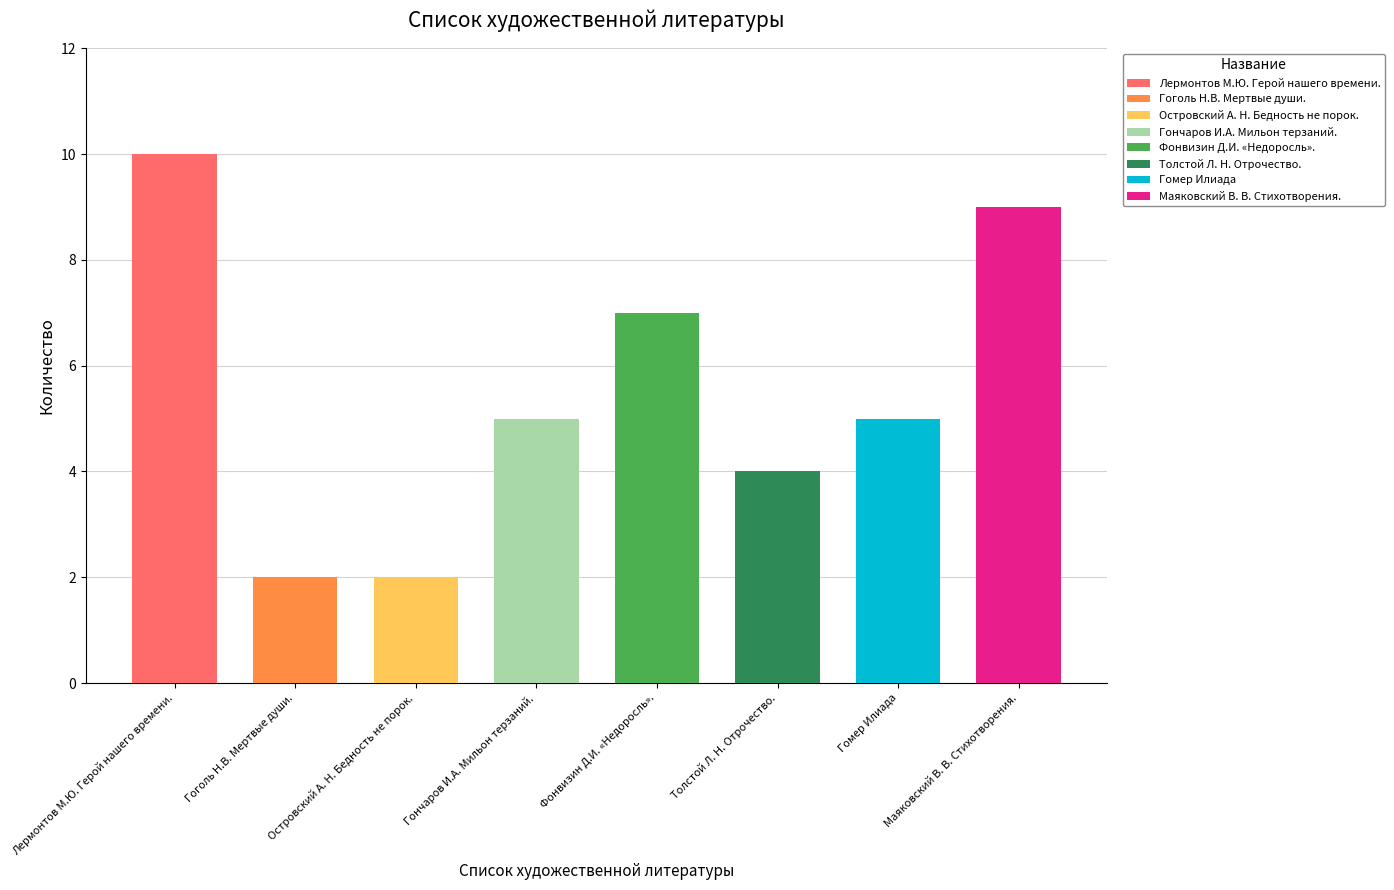

What is the value of the 6th bar from the left?

4